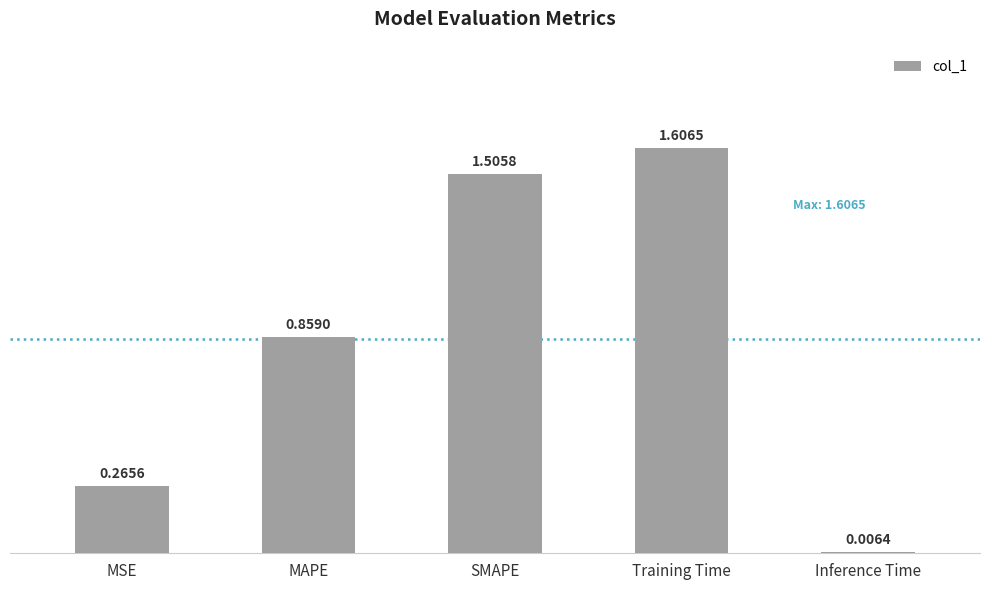

Which category has the highest value across all series?

Training Time